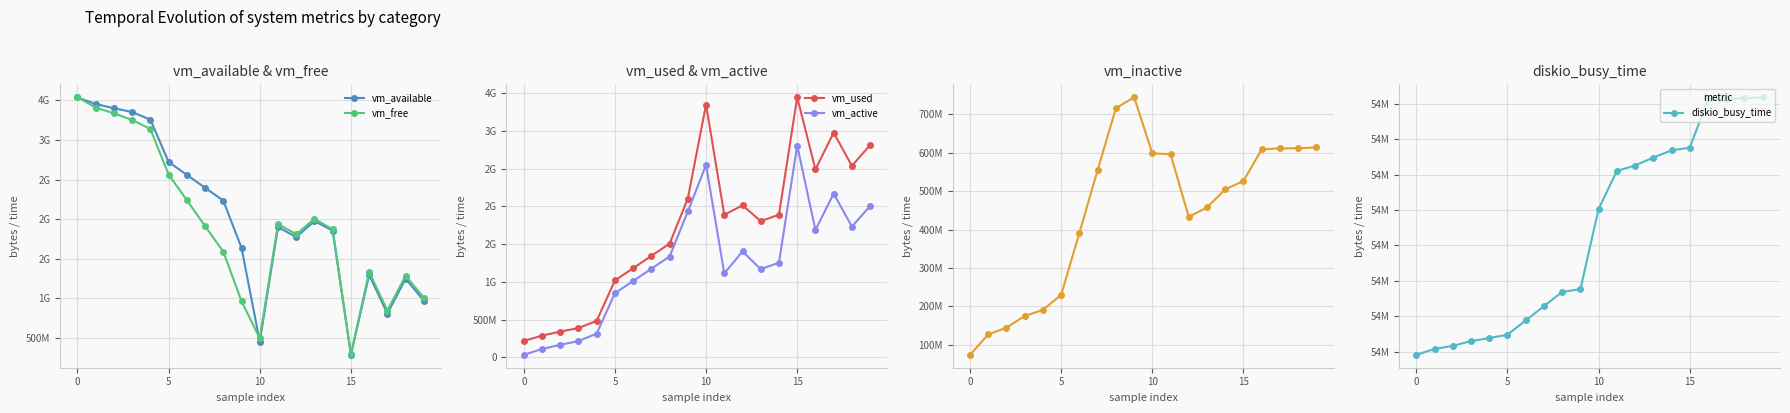

List the series in order of their peak value, lowest first.

diskio_busy_time, vm_inactive, vm_active, vm_used, vm_available, vm_free